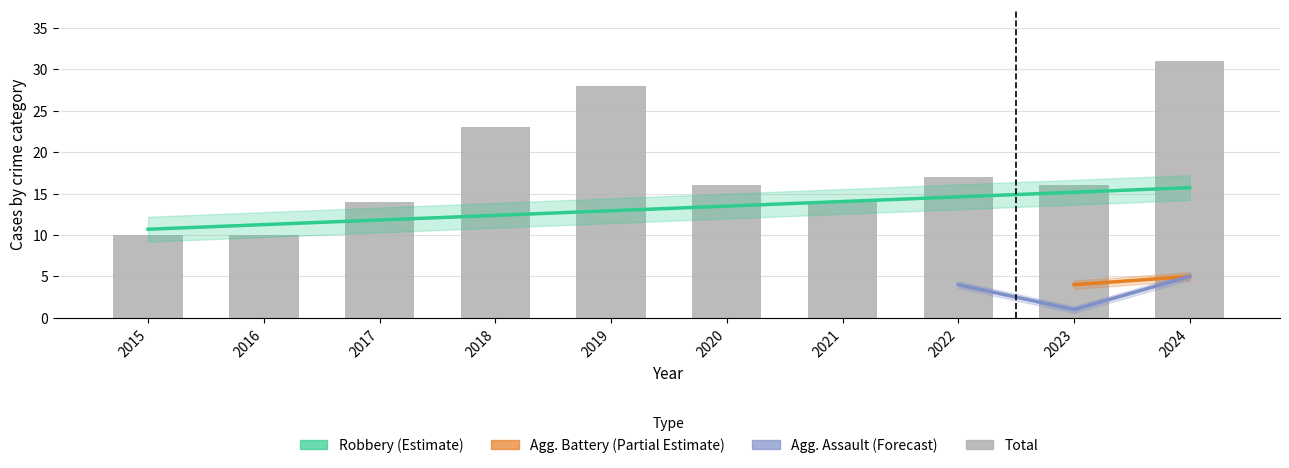

Which series has the largest total across all categories?

Total